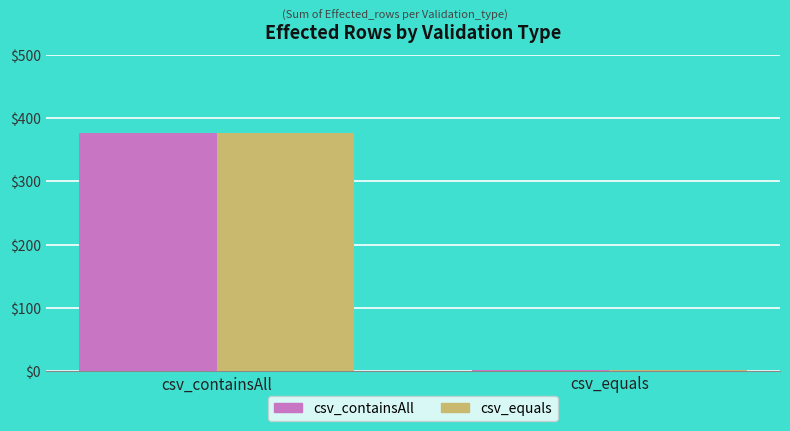

Which category has the highest value across all series?

csv_containsAll